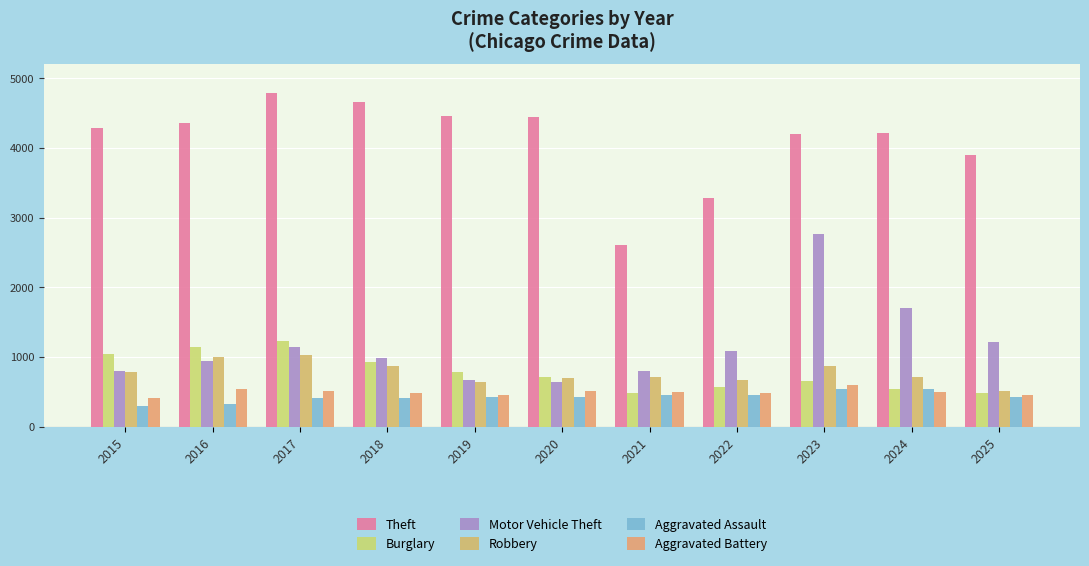

Between 2021 and 2024, which series saw the biggest shift?

Theft